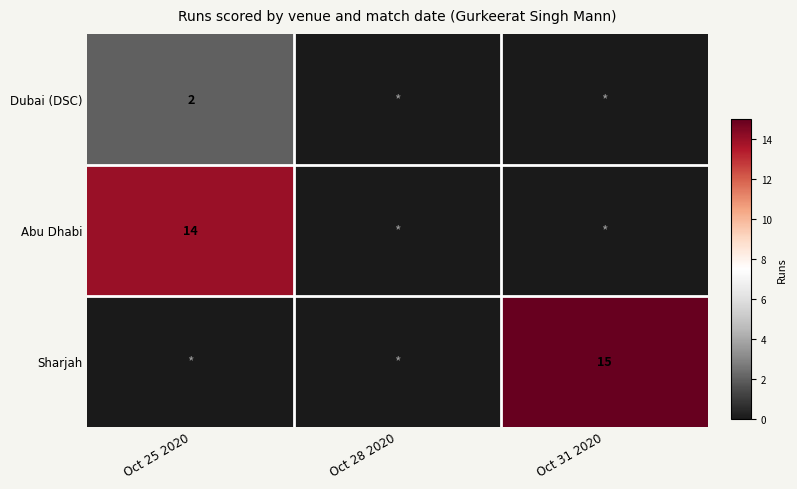

True or false: Sharjah has a value of 15 at Oct 31 2020.

True